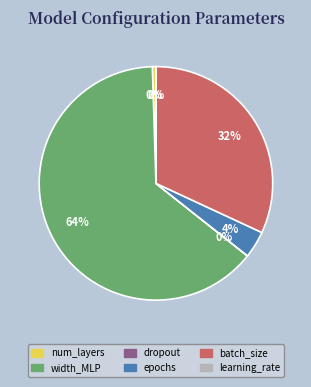

To the nearest percent, what is the average slice percentage?

17%